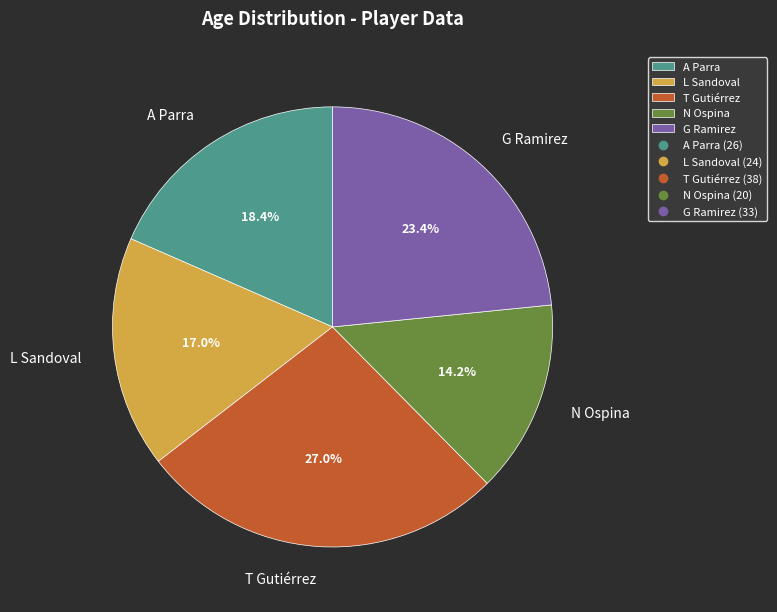

How much of the chart is everything except A Parra?

81.6%